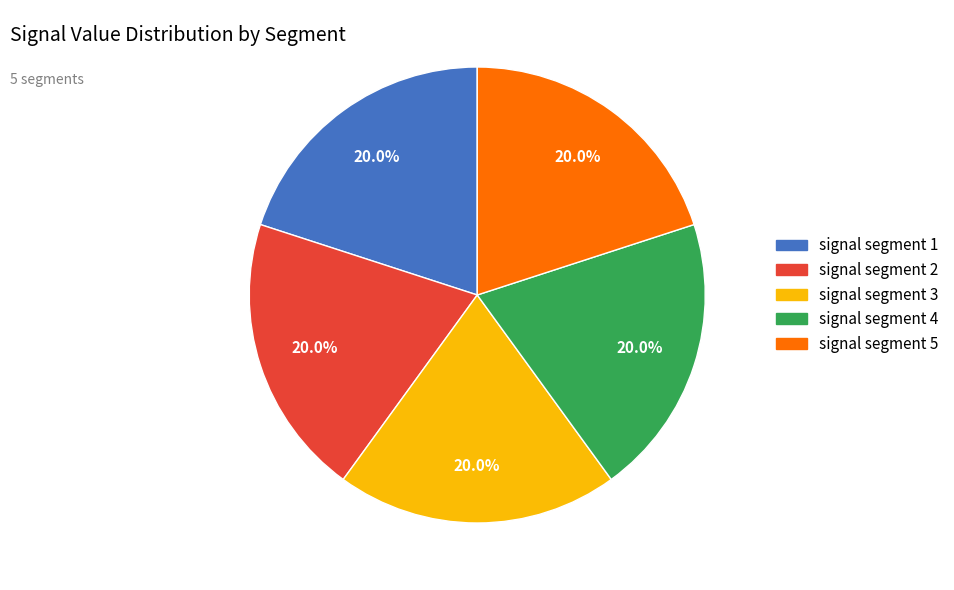

How many segments does this pie chart have?

5